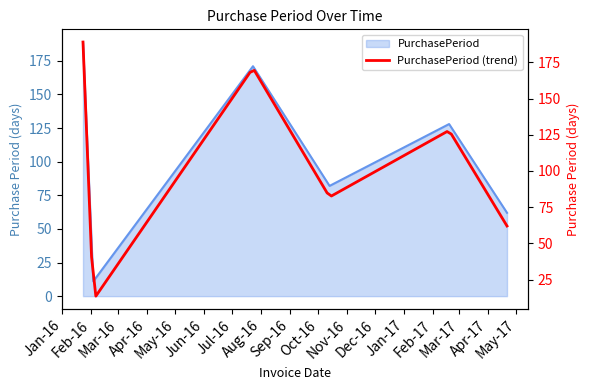

What is the greatest value displayed?

189